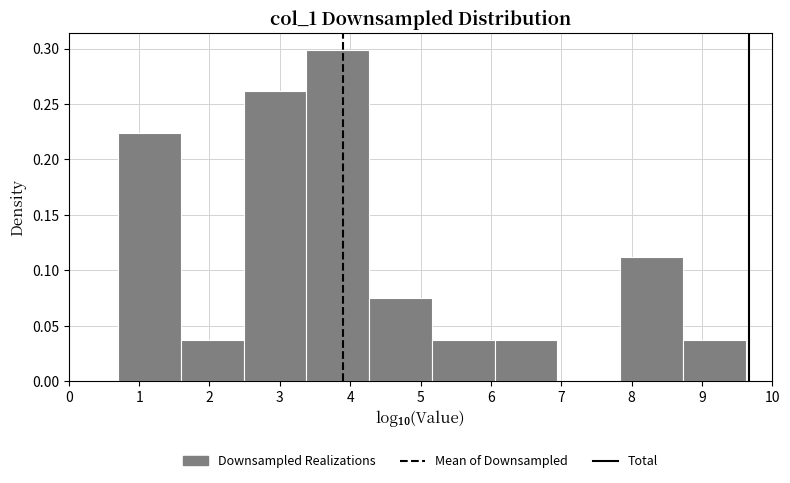

Reading left to right, transcribe this chart: for each bar, give the range it covers on the x-axis and its height. Neither the bar edges nor the heights are printed on the chart, so give them approximately, as read against the axes.

0.7 to 1.6: 0.225
1.6 to 2.5: 0.035
2.5 to 3.4: 0.260
3.4 to 4.3: 0.300
4.3 to 5.2: 0.075
5.2 to 6.1: 0.035
6.1 to 6.9: 0.035
6.9 to 7.8: 0
7.8 to 8.7: 0.110
8.7 to 9.6: 0.035